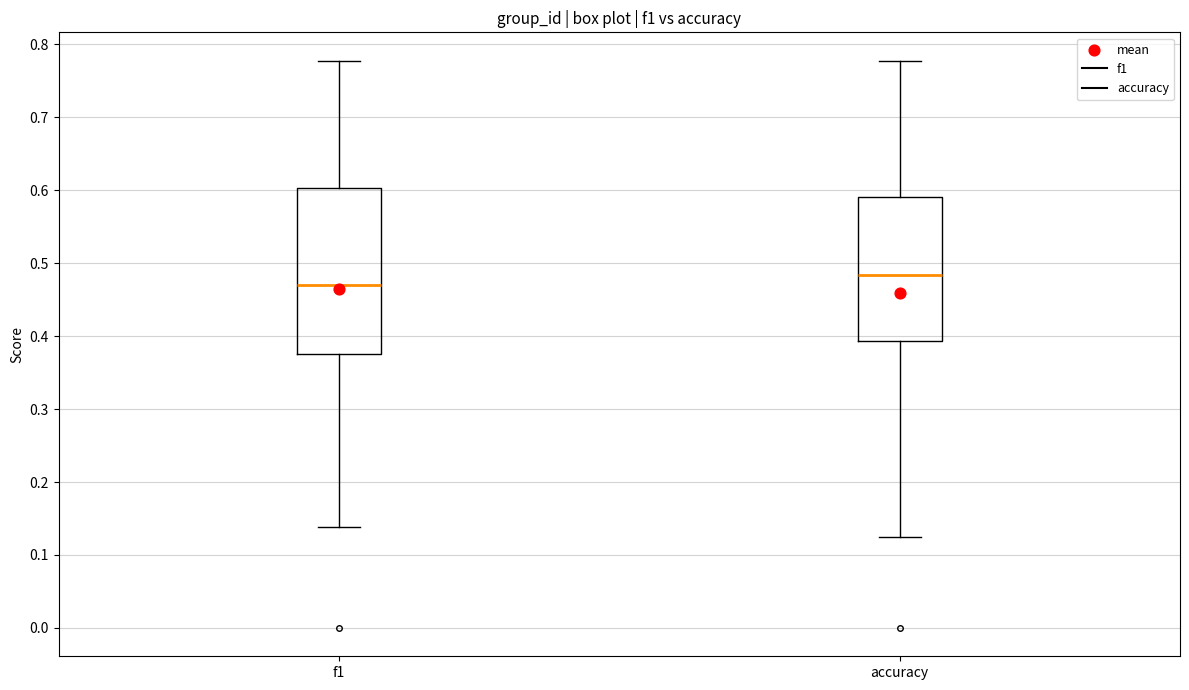

Where does the median line of the box for f1 sit on the y-axis? The values are not printed on the chart, so give them approximately, as read against the axis.

0.47